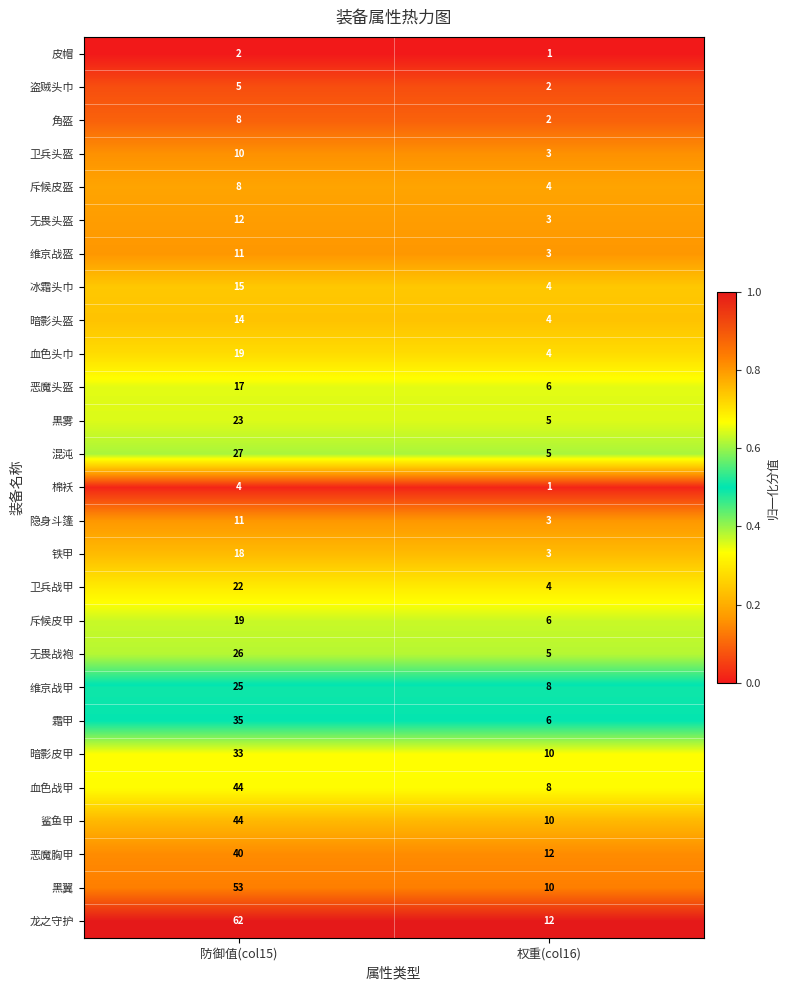

What is the difference between the highest and lowest values at 权重(col16)?

11